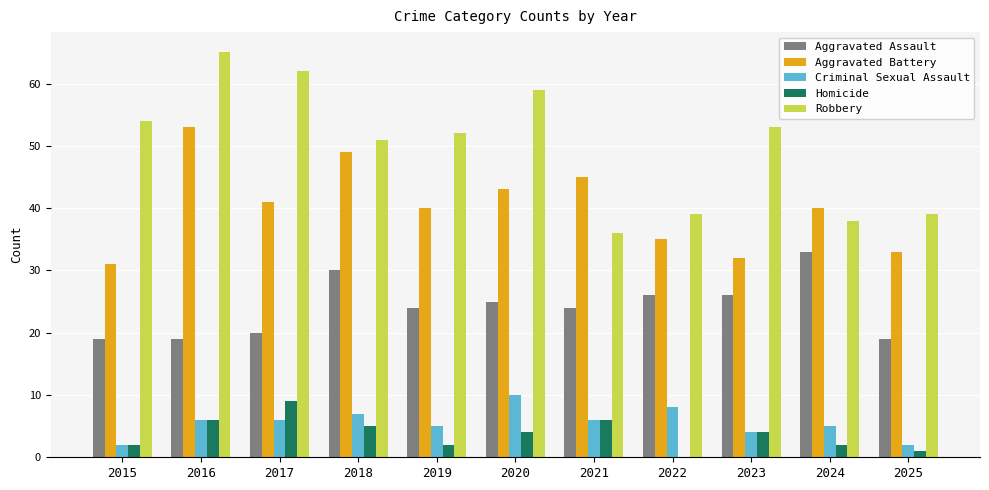

At which label does Aggravated Assault reach its peak?

2024